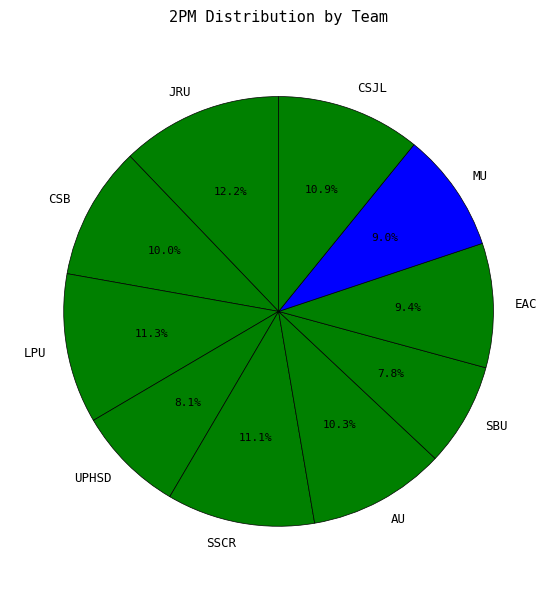

To the nearest percent, what portion does JRU represent?

12%